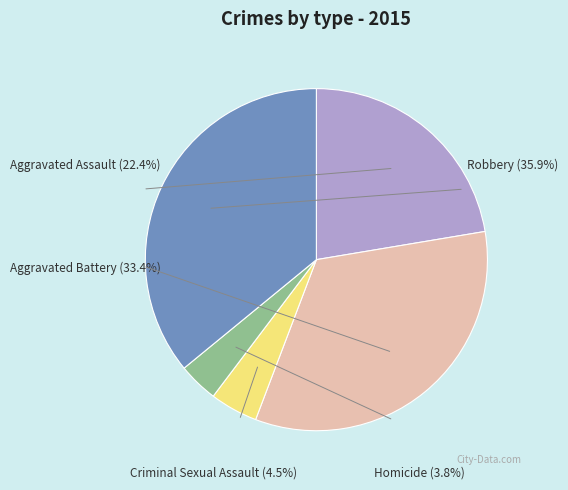

To the nearest percent, what portion does Aggravated Battery represent?

33%